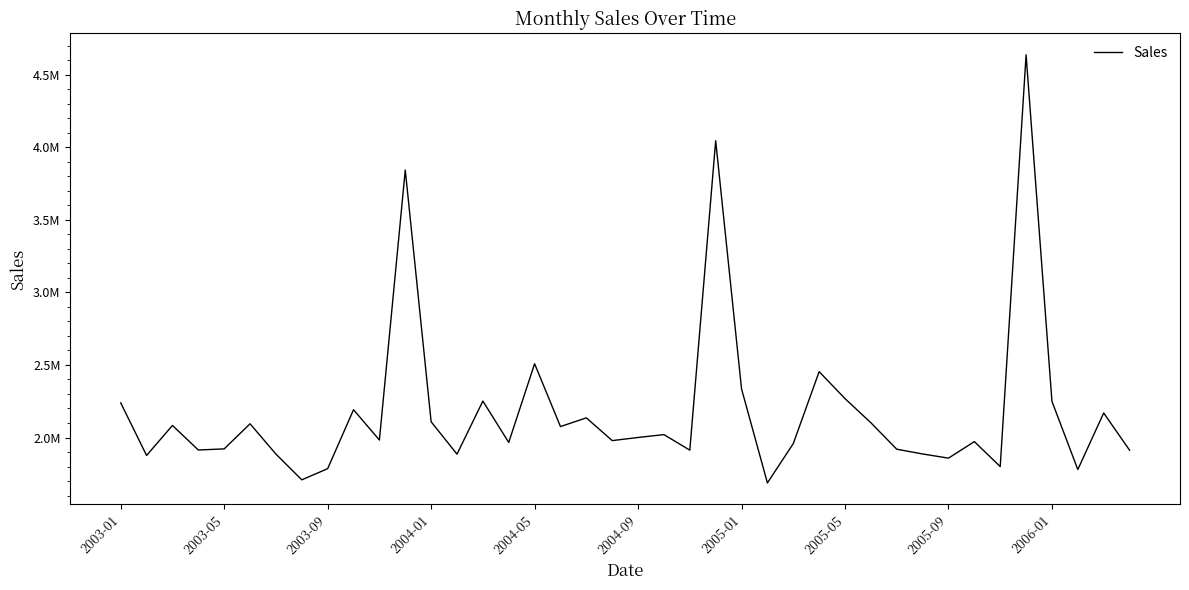

List the labels in order of value, smallest first.

25, 2005-05, 37, 2005-09, 34, 32, 2003-05, 13, 2005-01, 31, 39, 22, 2004-01, 30, 2004-05, 26, 15, 33, 19, 10, 20, 21, 17, 2003-09, 2004-09, 29, 12, 18, 38, 2006-01, 2003-01, 36, 14, 28, 24, 27, 16, 11, 23, 35